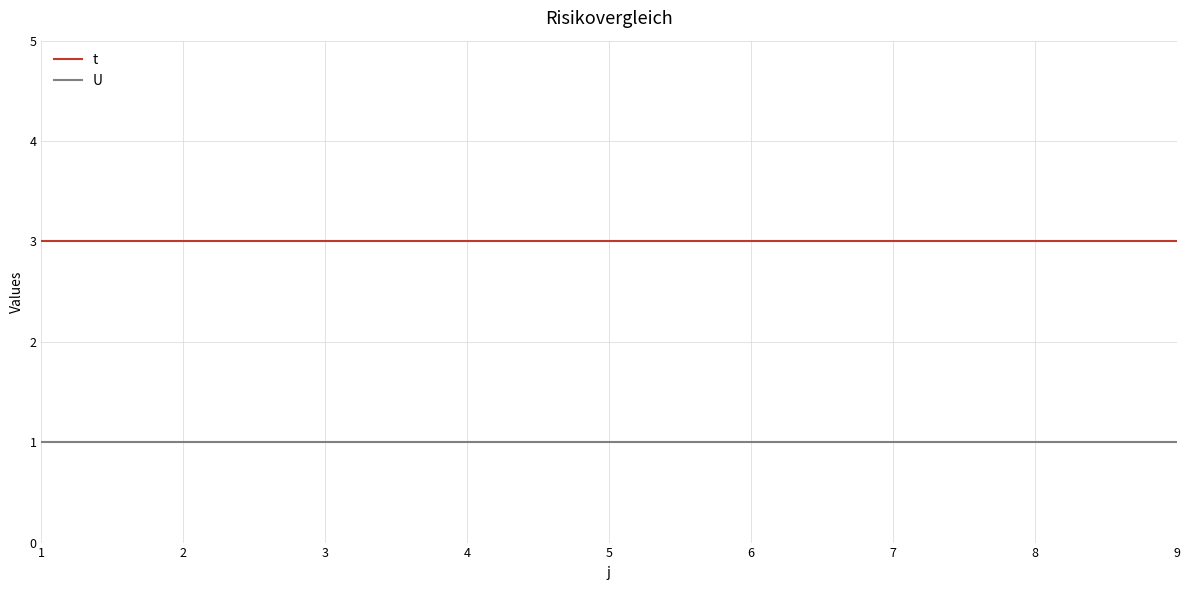

Read the t value at 7.

3